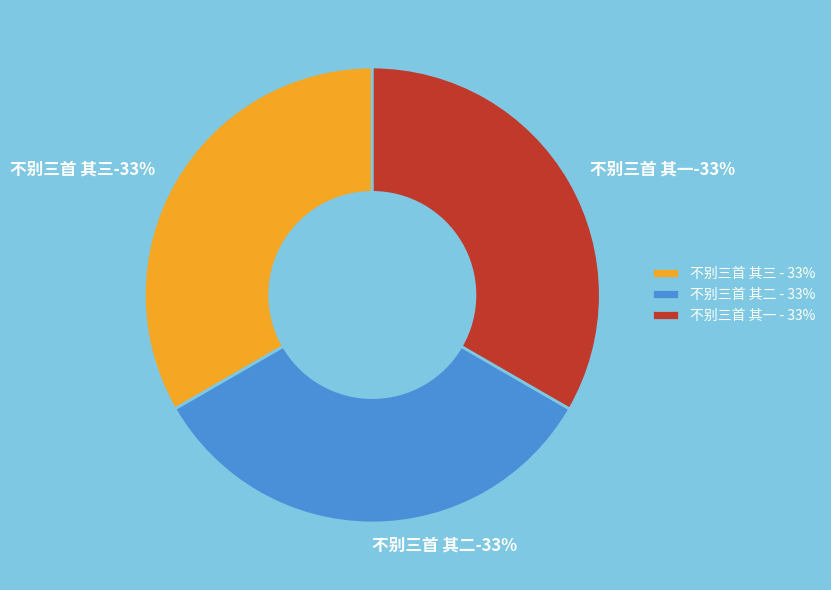

What portion of the pie excludes 不别三首 其三?

66.7%